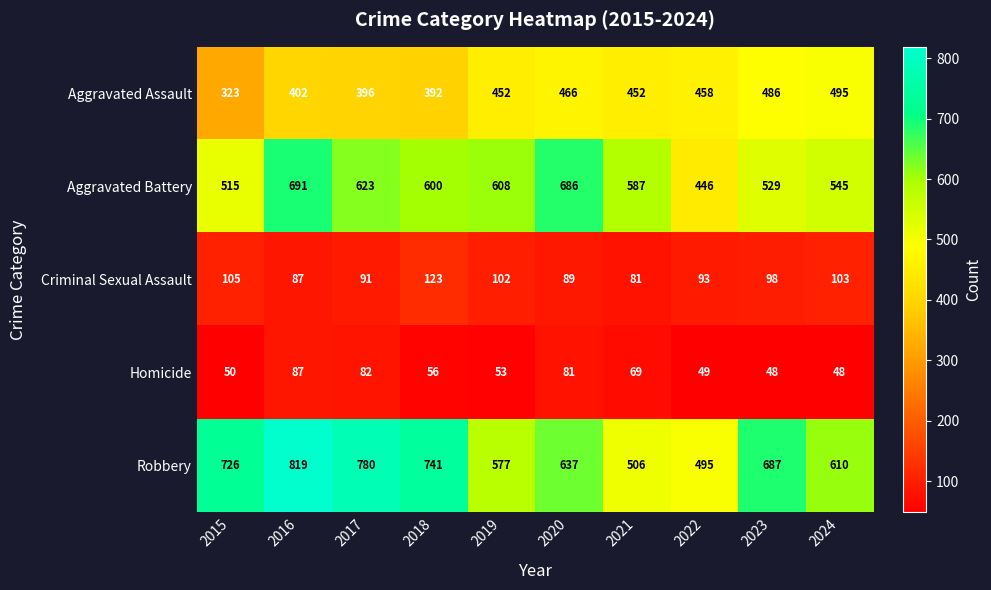

What is the sum of all Homicide values?

623